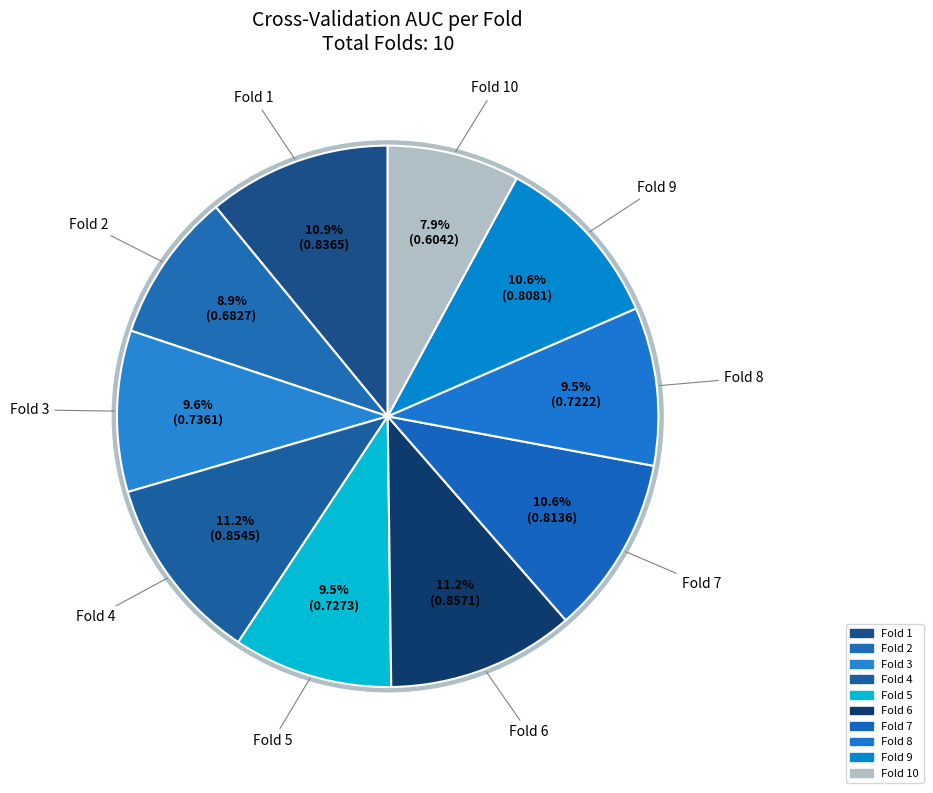

How many segments does this pie chart have?

10